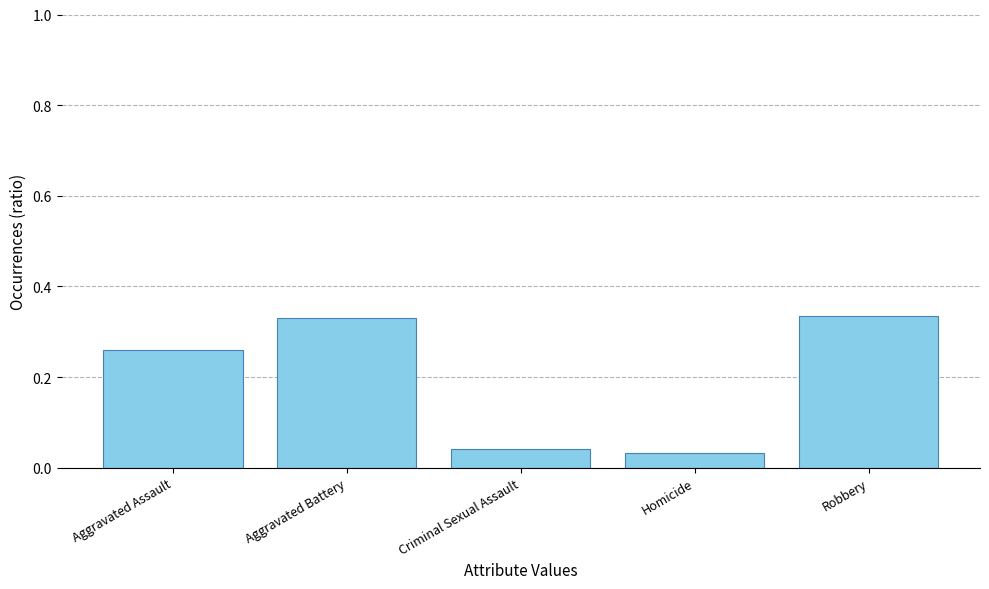

The value at Criminal Sexual Assault is 0.1. True or false?

False